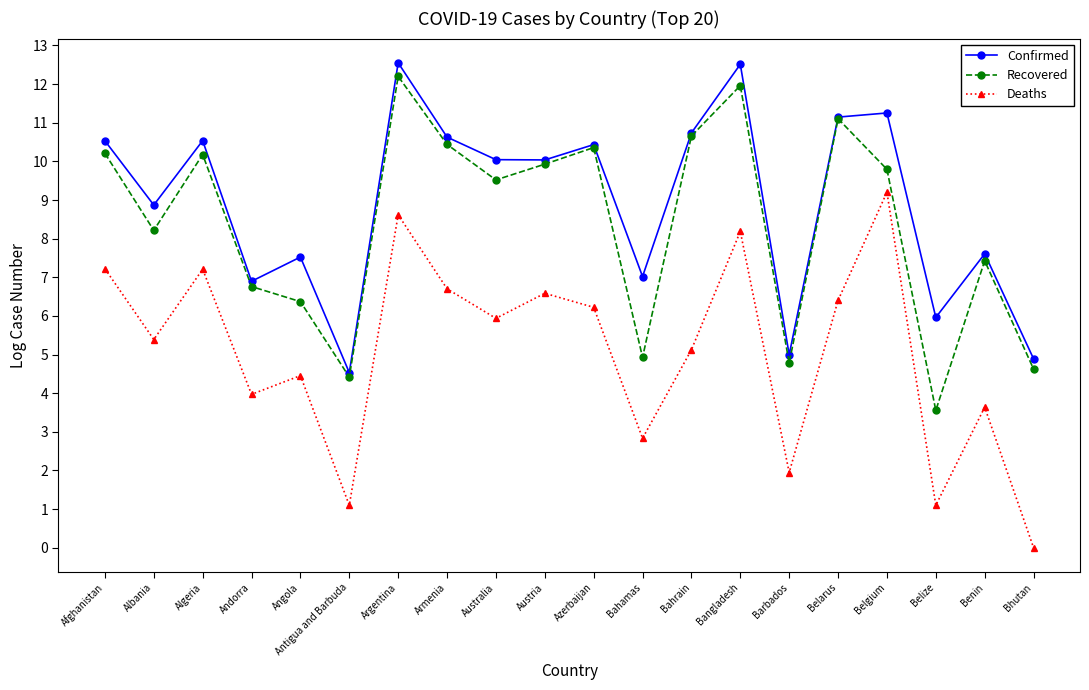

True or false: Confirmed has a value of 4.6 at Angola.

False